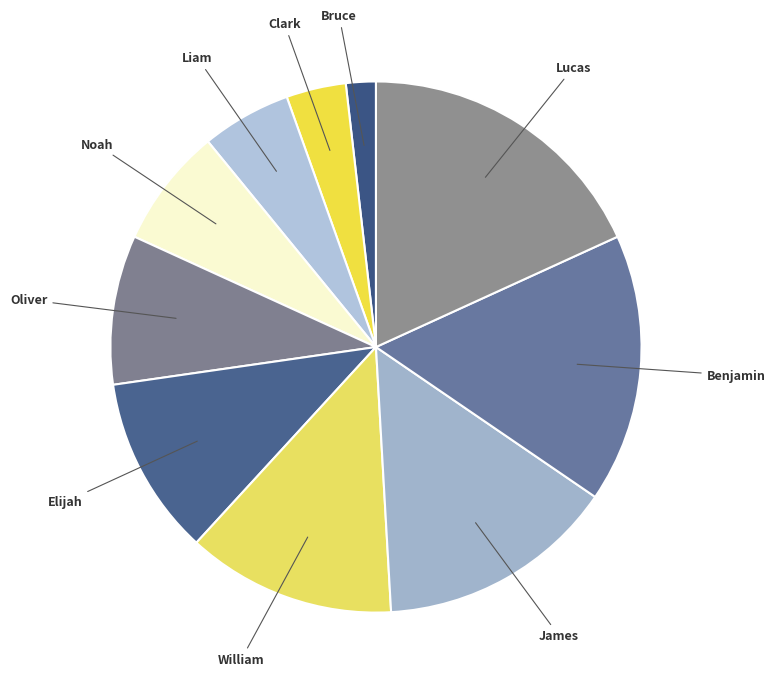

Which category has the biggest portion of the pie?

Lucas